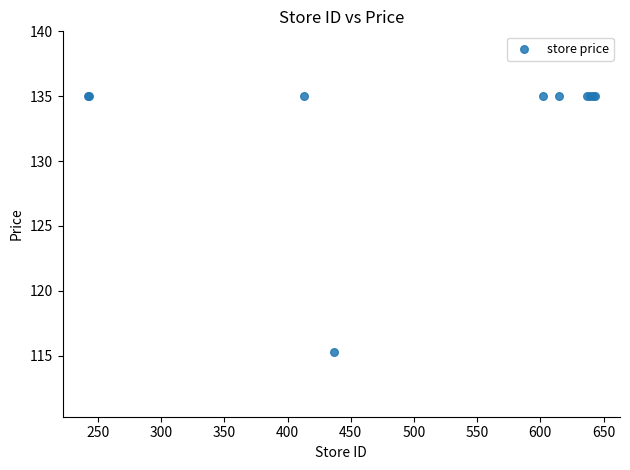

What Y value in the scatter plot is closest to 125?

115.3